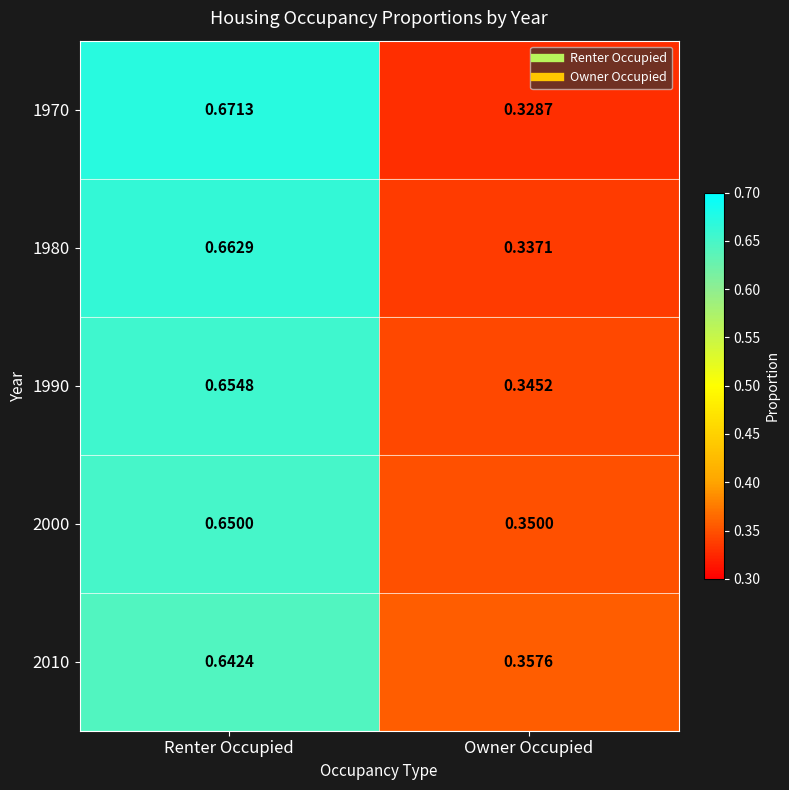

At which category is the sum across all series the highest?

Renter Occupied